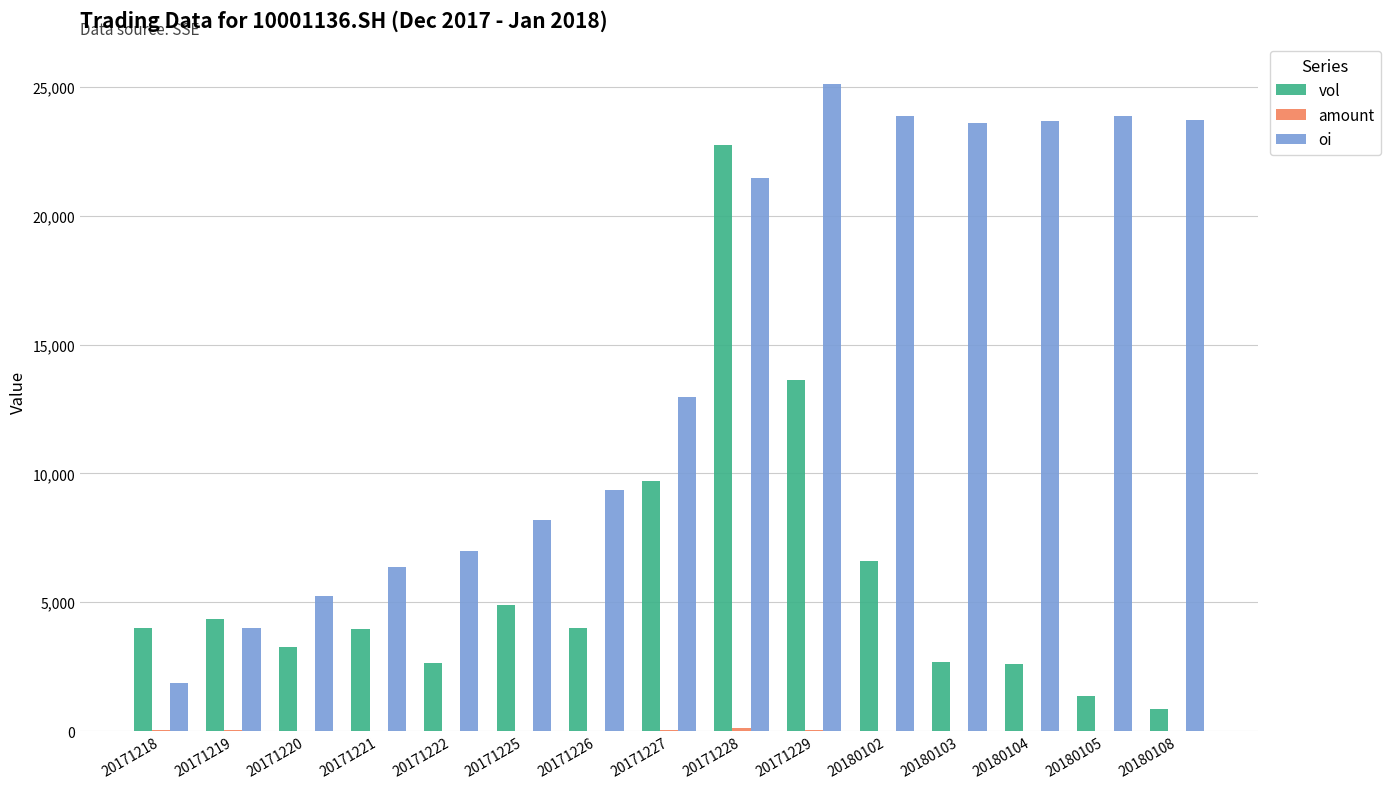

Which series changed the most between 20180104 and 20180105?

vol